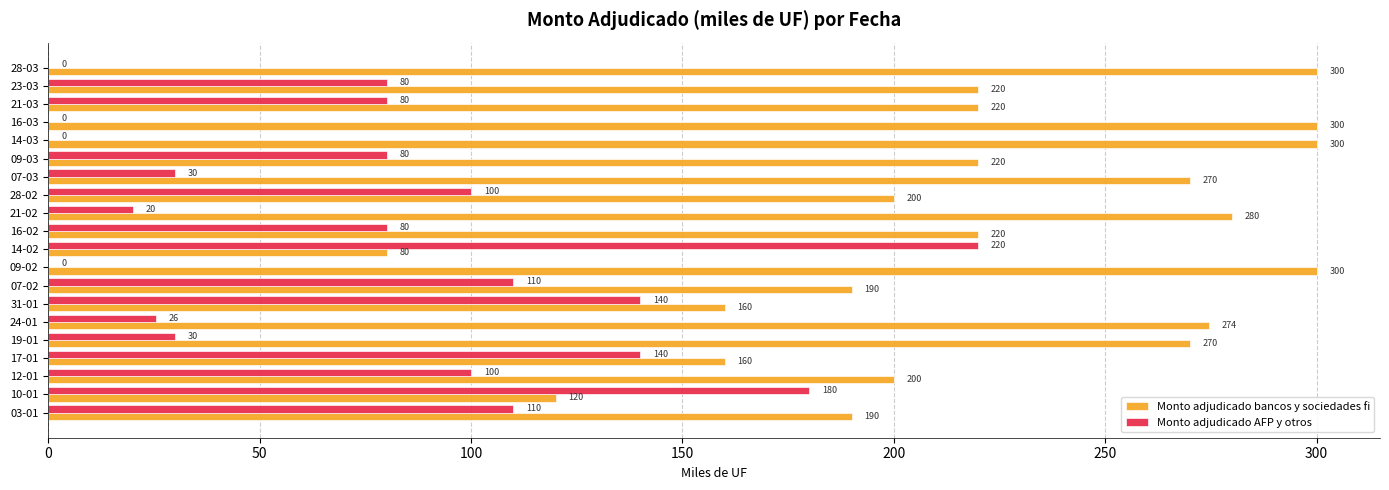

The Monto adjudicado bancos y sociedades fi series shows 174.8 at 14-03. True or false?

False